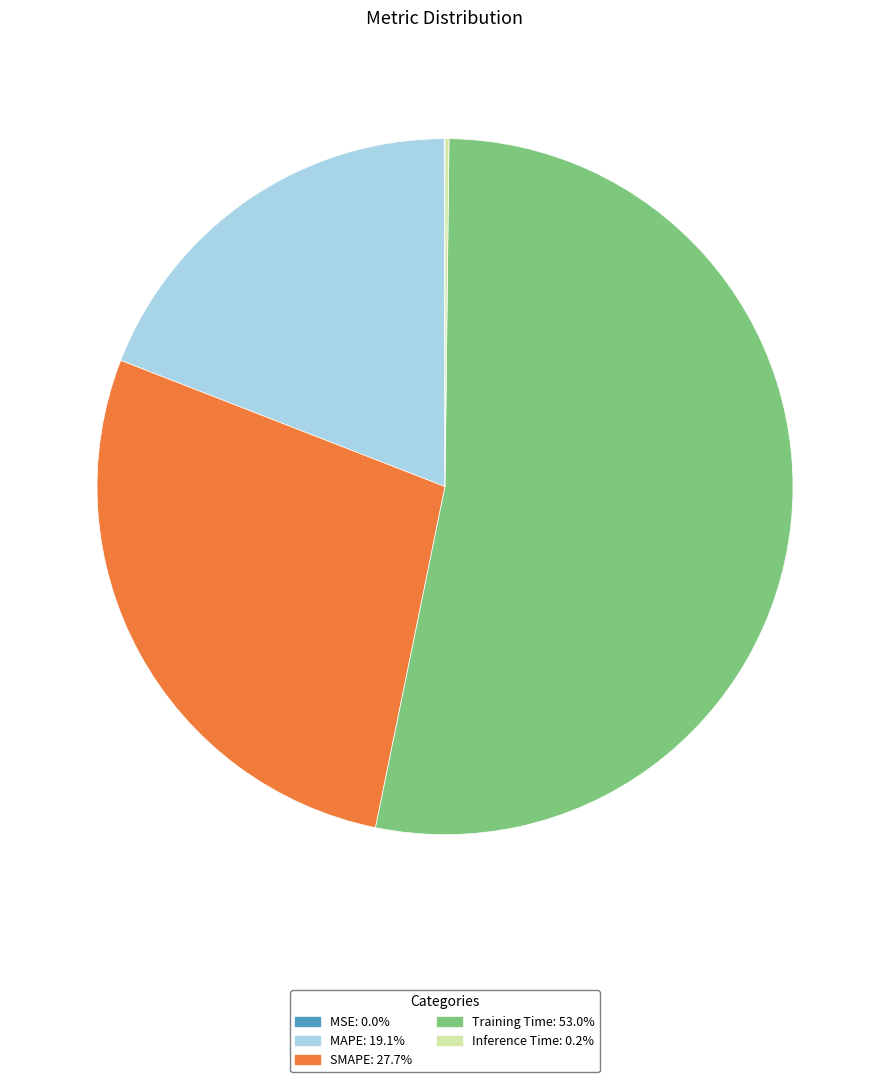

Which has a higher value, Training Time or SMAPE?

Training Time